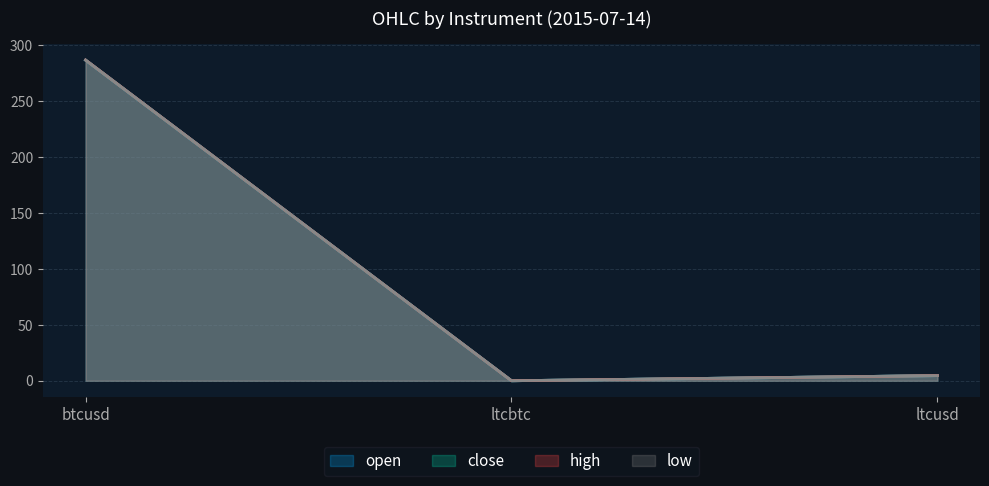

Which label corresponds to the smallest value in the chart?

ltcbtc